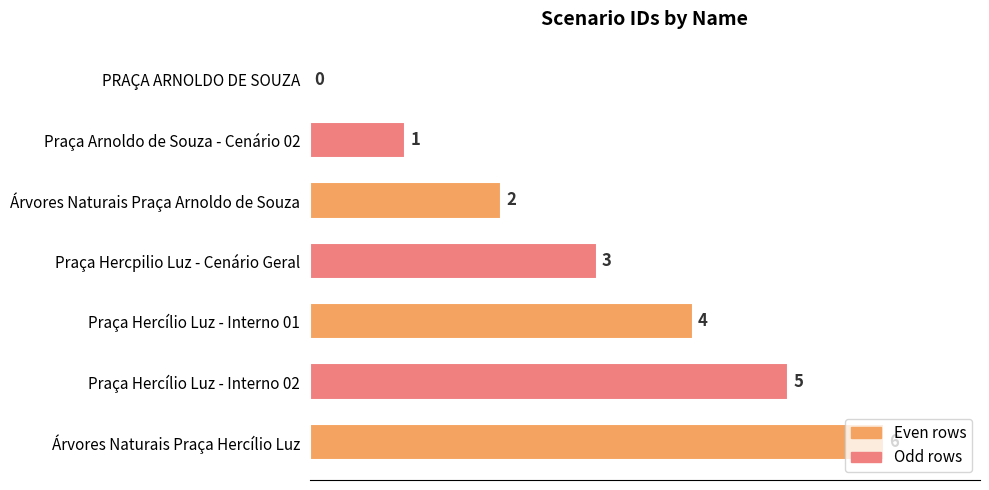

What is the sum of the values at Praça Hercílio Luz - Interno 01 and Praça Hercpilio Luz - Cenário Geral?

7